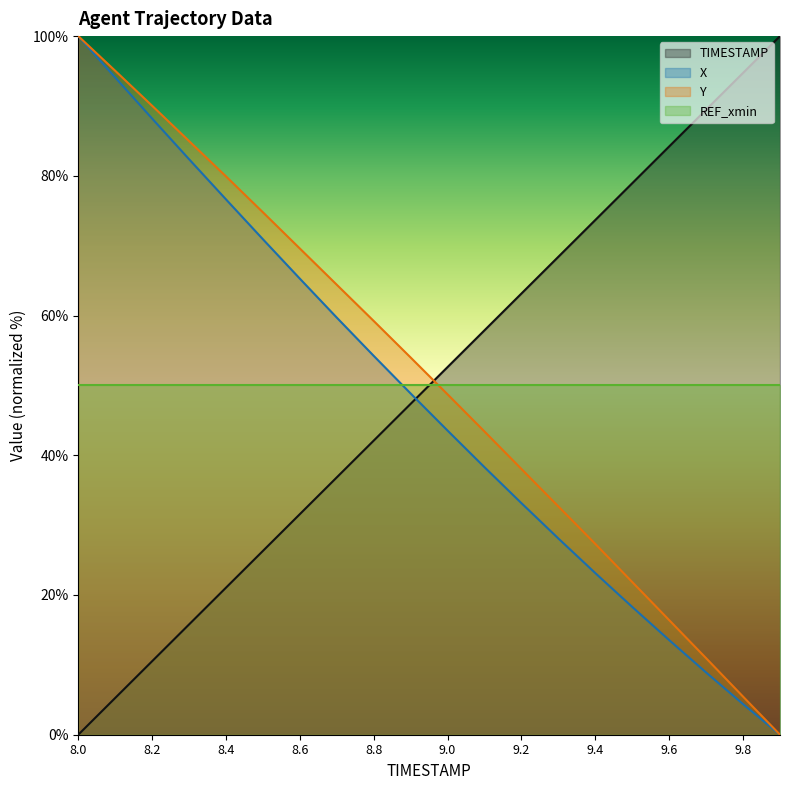

What is the maximum value shown in the chart?

100.0